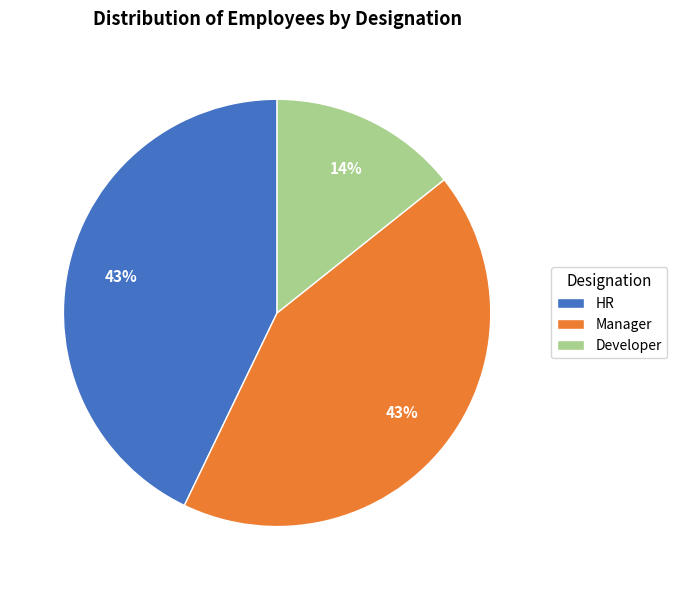

To the nearest percent, what percentage of the pie is Developer?

14%